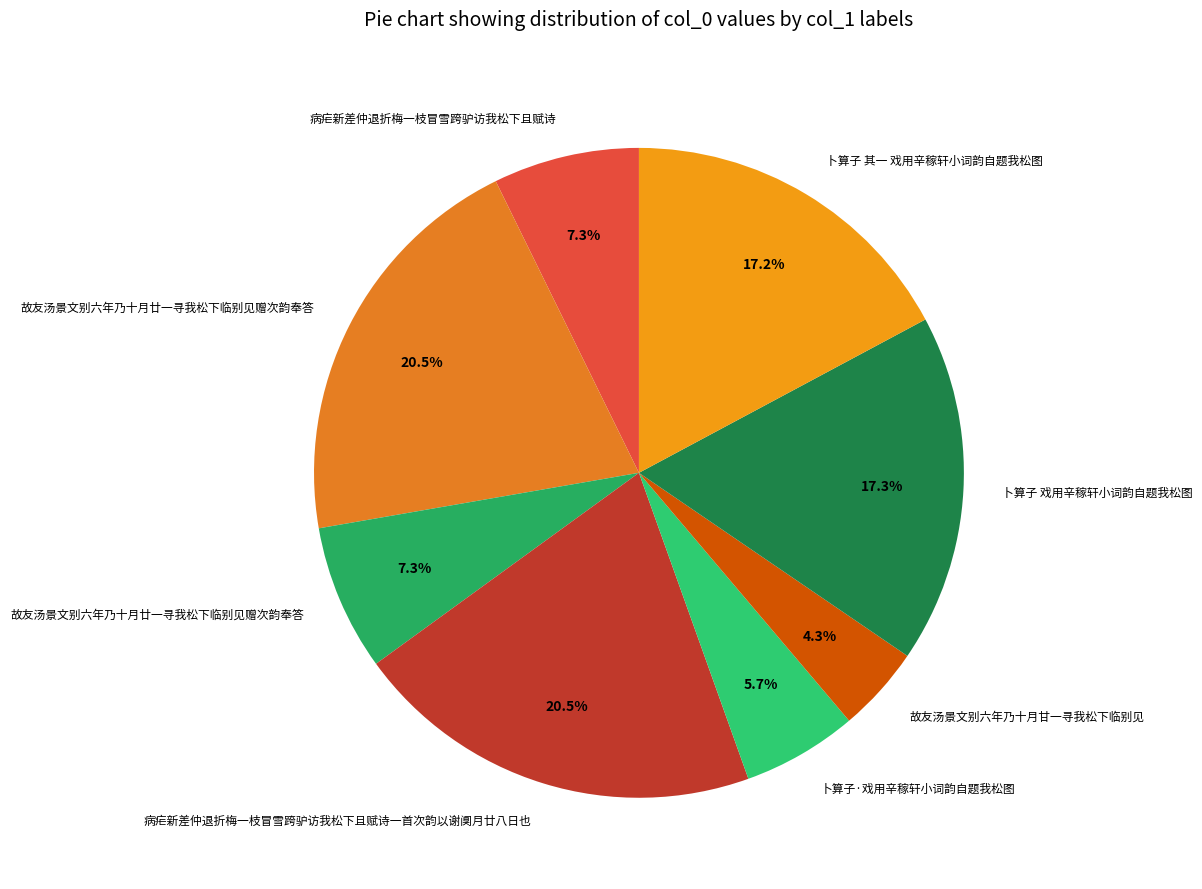

What is the smallest slice in the pie chart?

故友汤景文别六年乃十月甘一寻我松下临别见